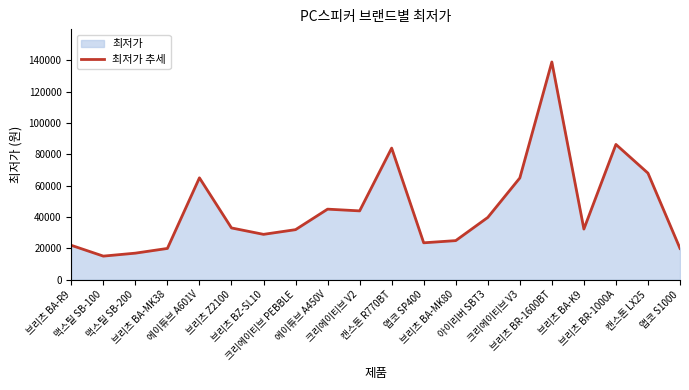

Reading left to right, what are all the values shown in this chart?

21900	15000	16890	19900	65000	33000	28900	31900	45000	43890	84000	23500	24900	39700	64900	139000	32280	86330	68000	19900